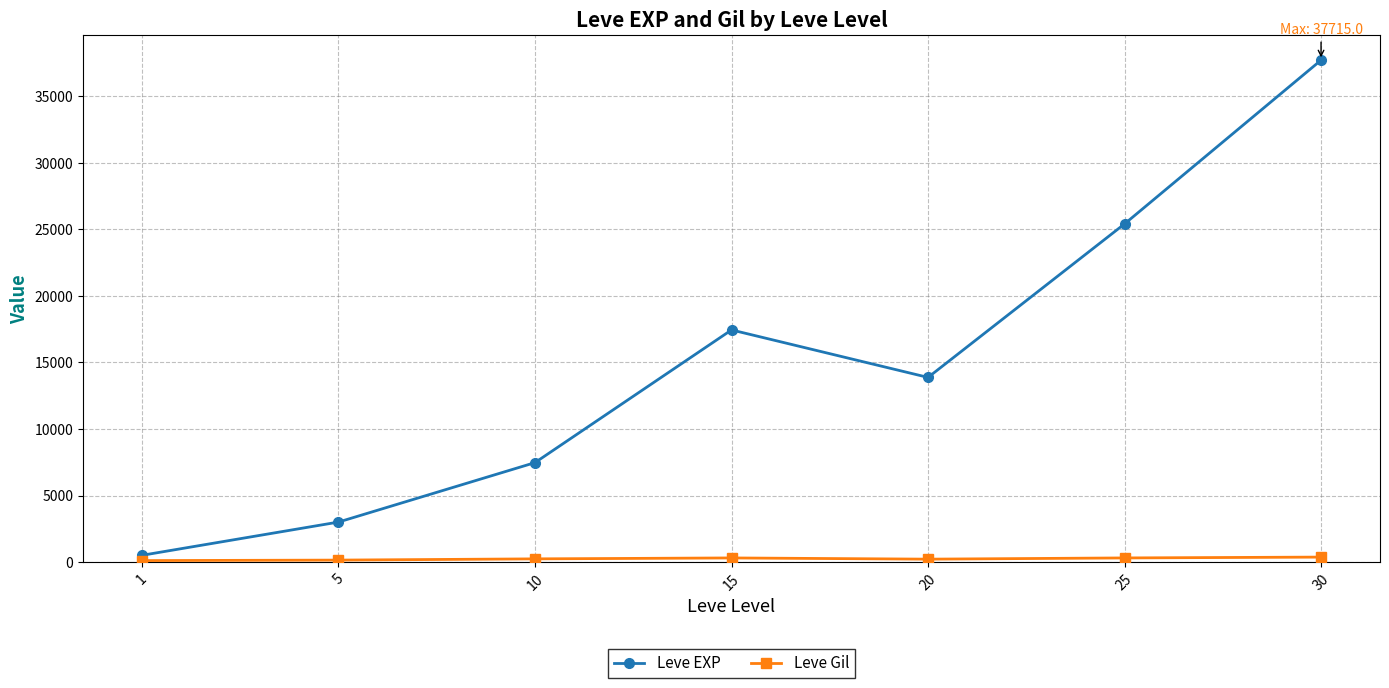

What is the greatest value displayed?

37715.0